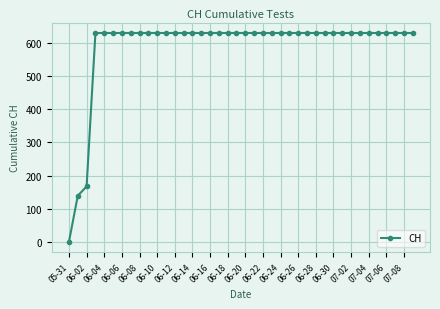

Reading left to right, what are all the values shown in this chart?

0	139	167	631	631	631	631	631	631	631	631	631	631	631	631	631	631	631	631	631	631	631	631	631	631	631	631	631	631	631	631	631	631	631	631	631	631	631	631	631